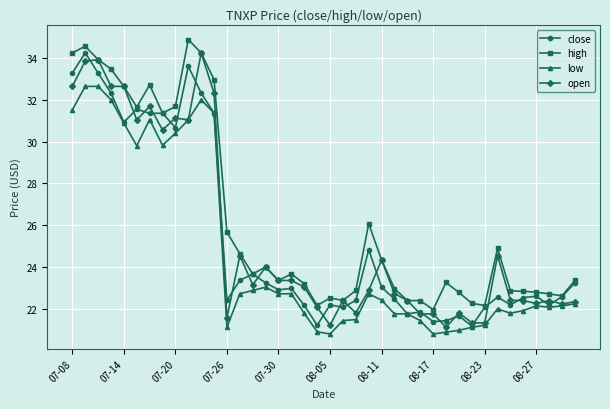

In close, how many points are lower than both neighbors (excluding endpoints)?

12